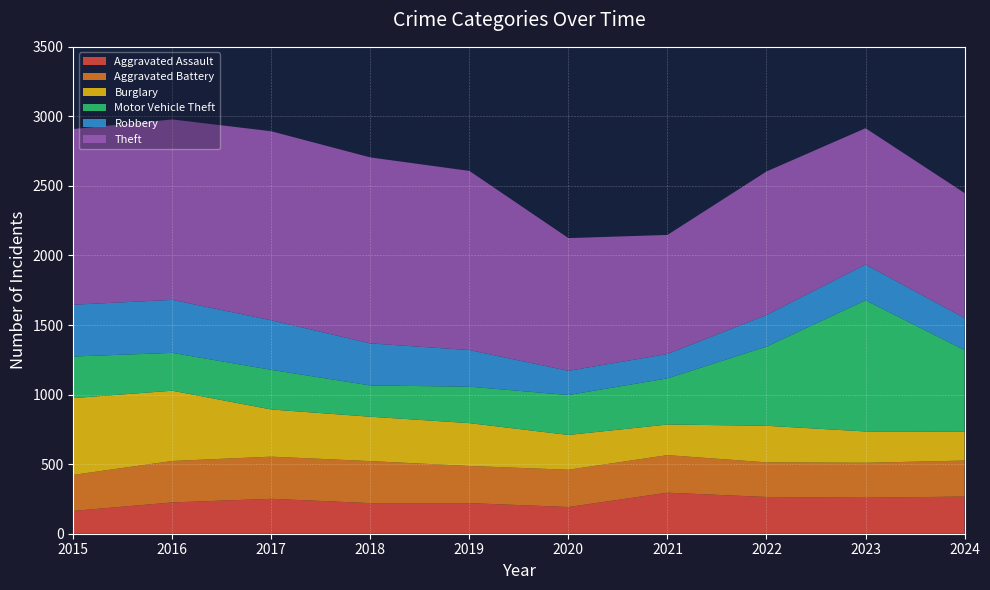

Reading left to right, extract all data points from this chart.

Aggravated Assault: 164	225	251	220	220	192	295	264	259	267
Aggravated Battery: 259	298	303	302	267	268	270	249	251	259
Burglary: 552	505	339	319	308	250	220	263	225	207
Motor Vehicle Theft: 299	272	285	225	262	287	332	569	943	587
Robbery: 372	381	356	302	263	174	175	227	257	230
Theft: 1263	1297	1359	1337	1288	954	856	1032	980	899